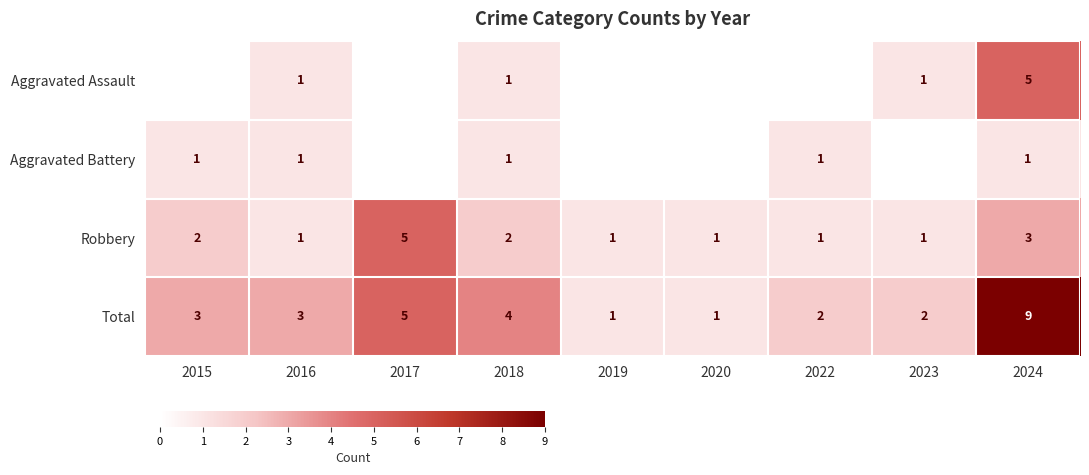

What is the difference between the Total values at 2024 and 2016?

6